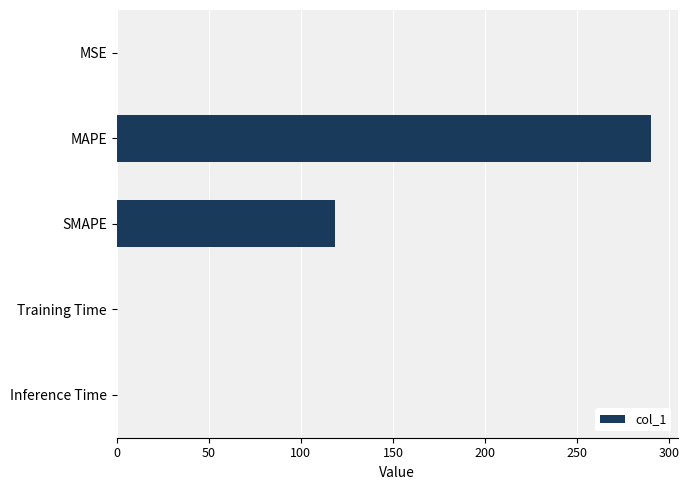

What is the sum of all values?

408.5